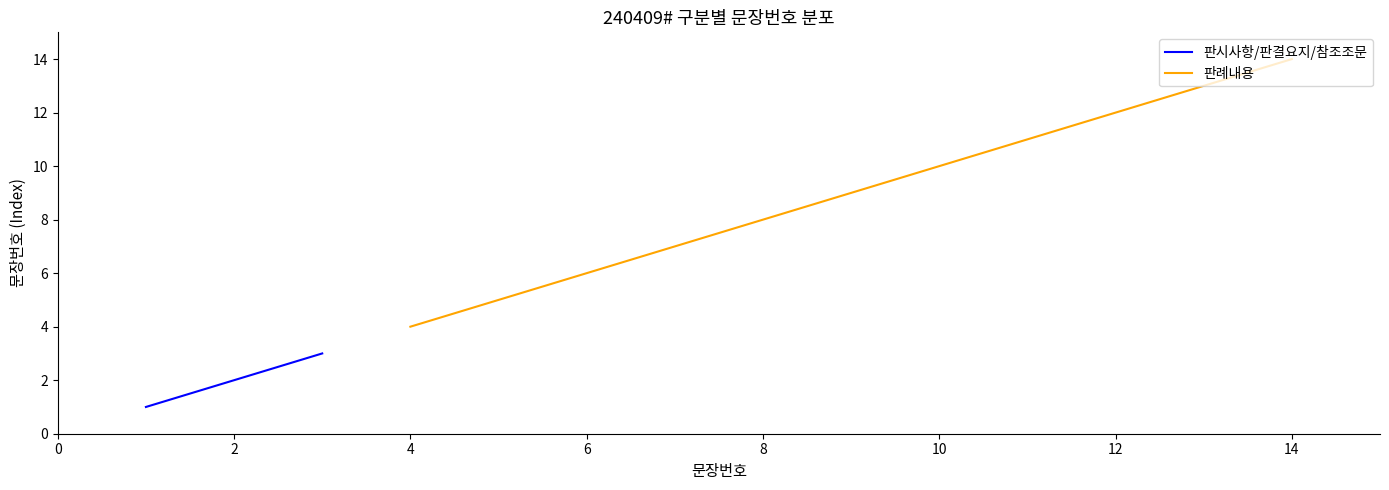

At how many categories does at least one series exceed 11?

3